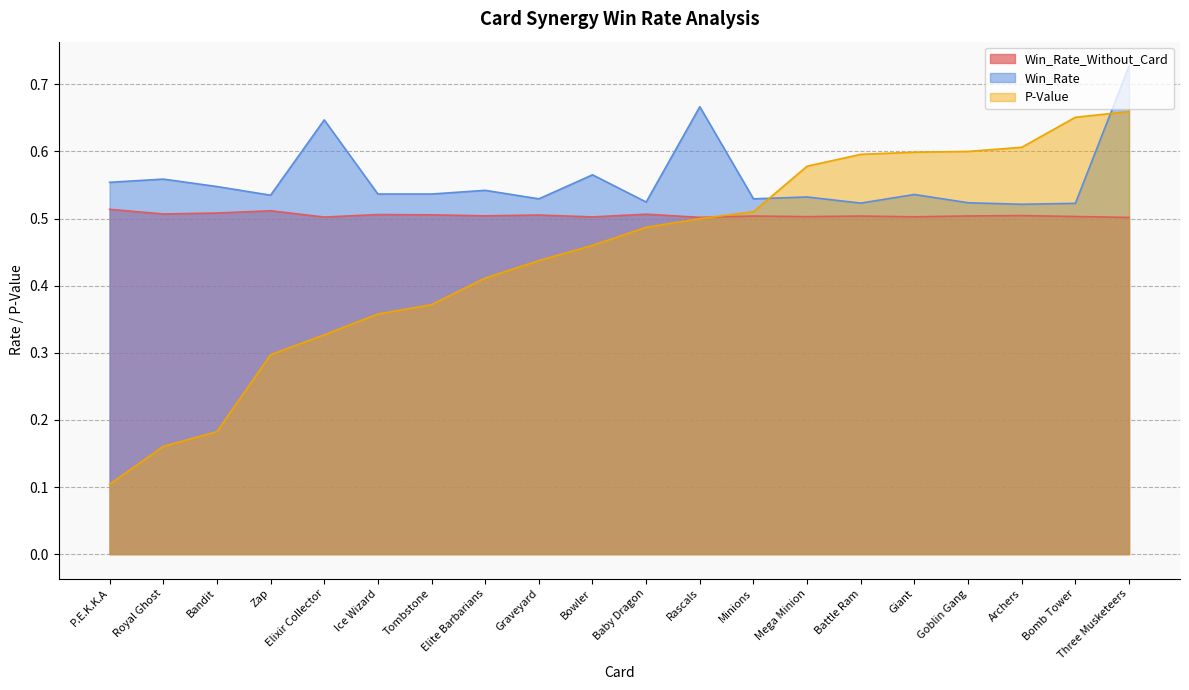

What is the label of the 11th point from the right?

Bowler